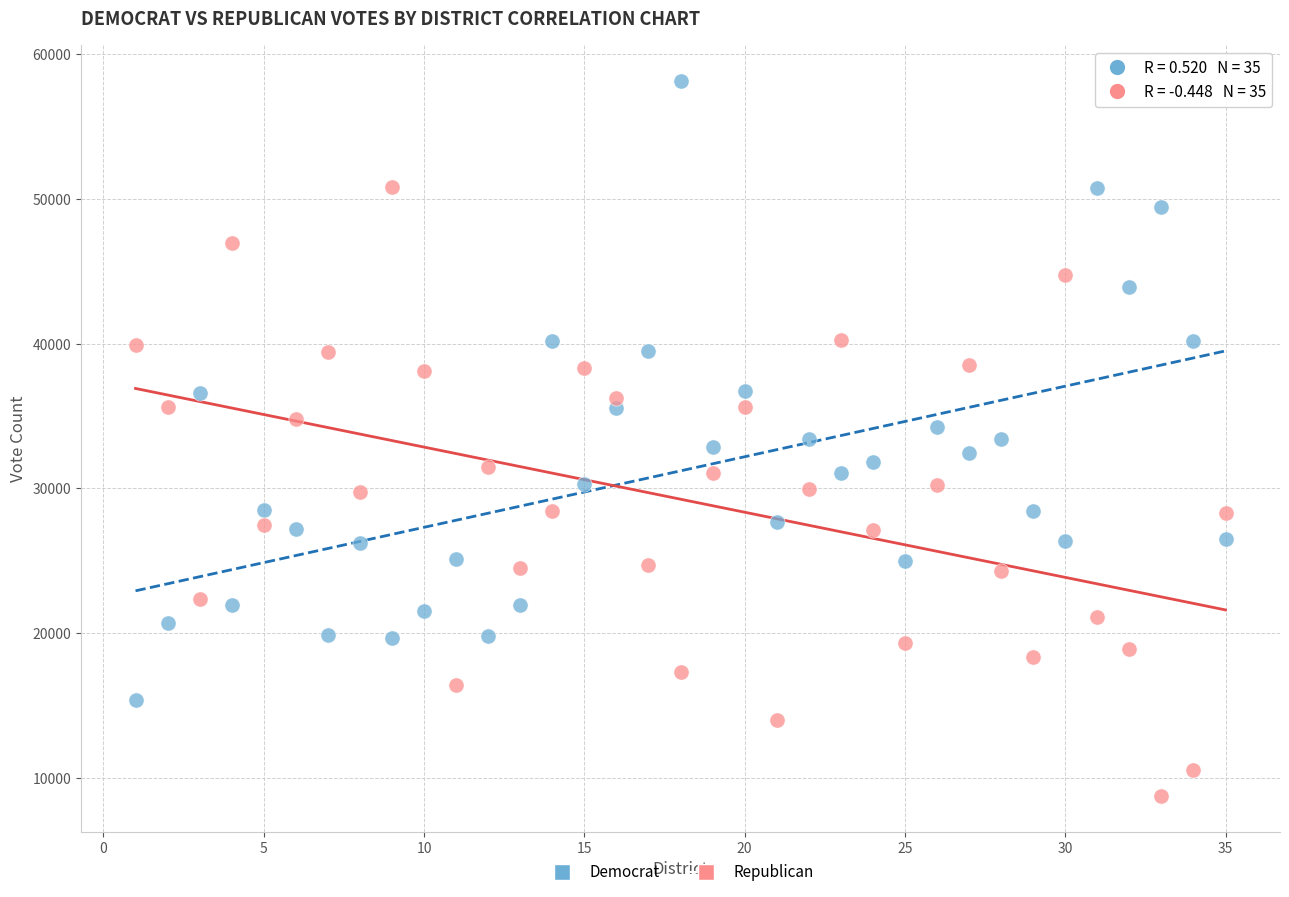

Which series has the largest Y range (max minus min)?

Democrat